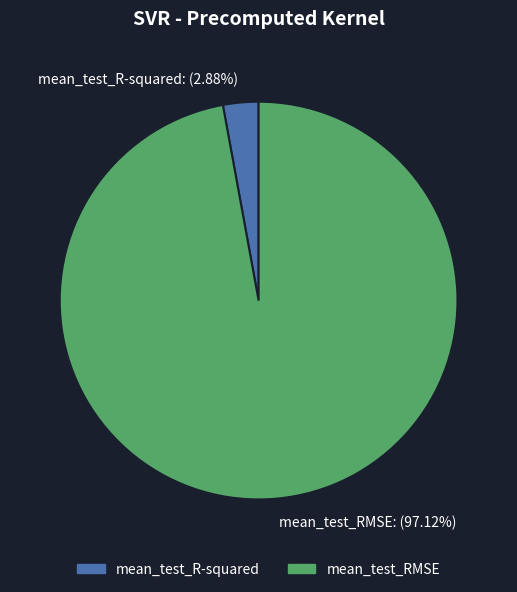

Rank the categories by value from lowest to highest.

mean_test_R-squared, mean_test_RMSE